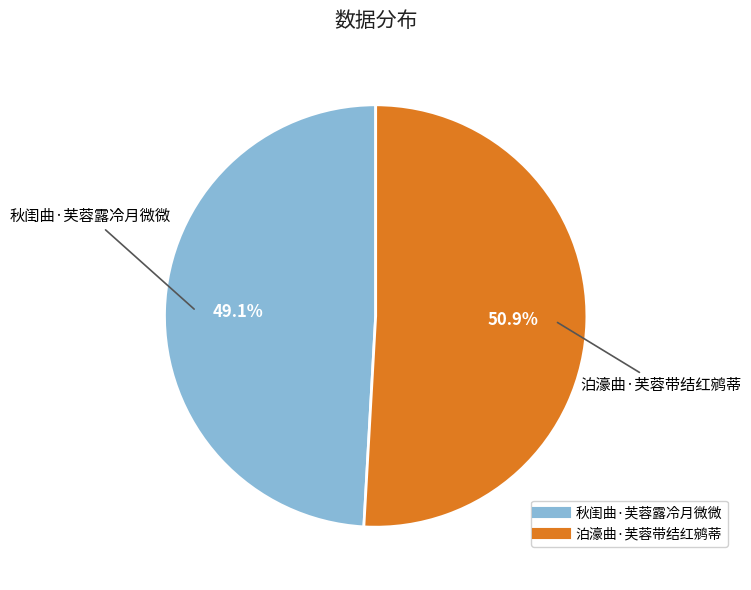

Count the number of slices in the pie.

2